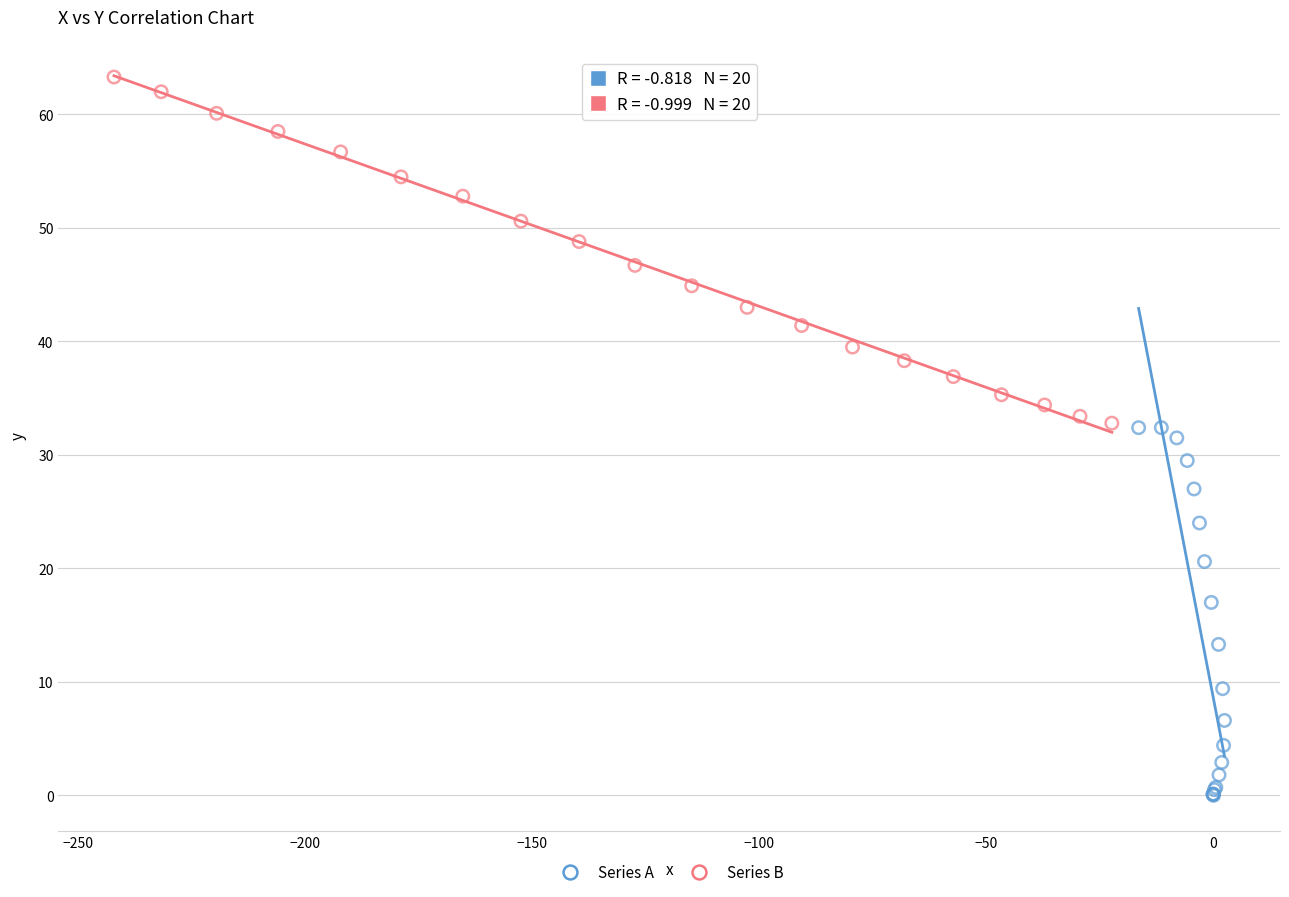

Which series has the widest spread of Y values?

Series A